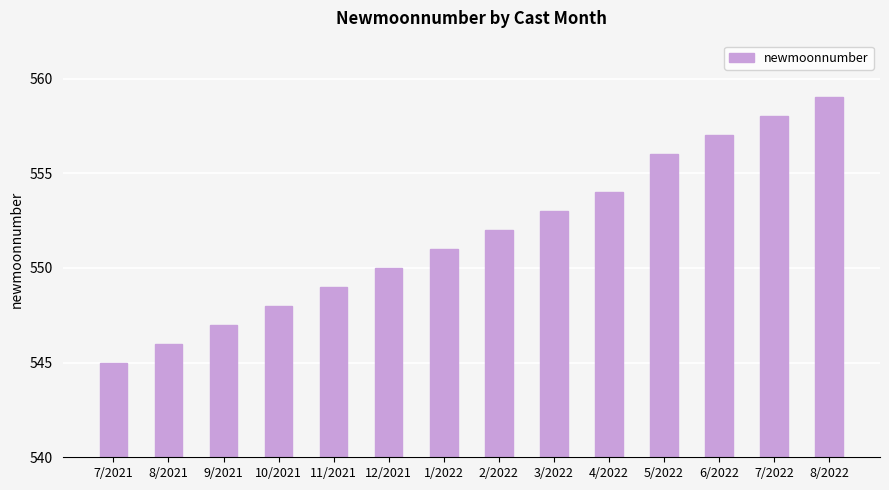

List the labels in order of value, largest first.

8/2022, 7/2022, 6/2022, 5/2022, 4/2022, 3/2022, 2/2022, 1/2022, 12/2021, 11/2021, 10/2021, 9/2021, 8/2021, 7/2021